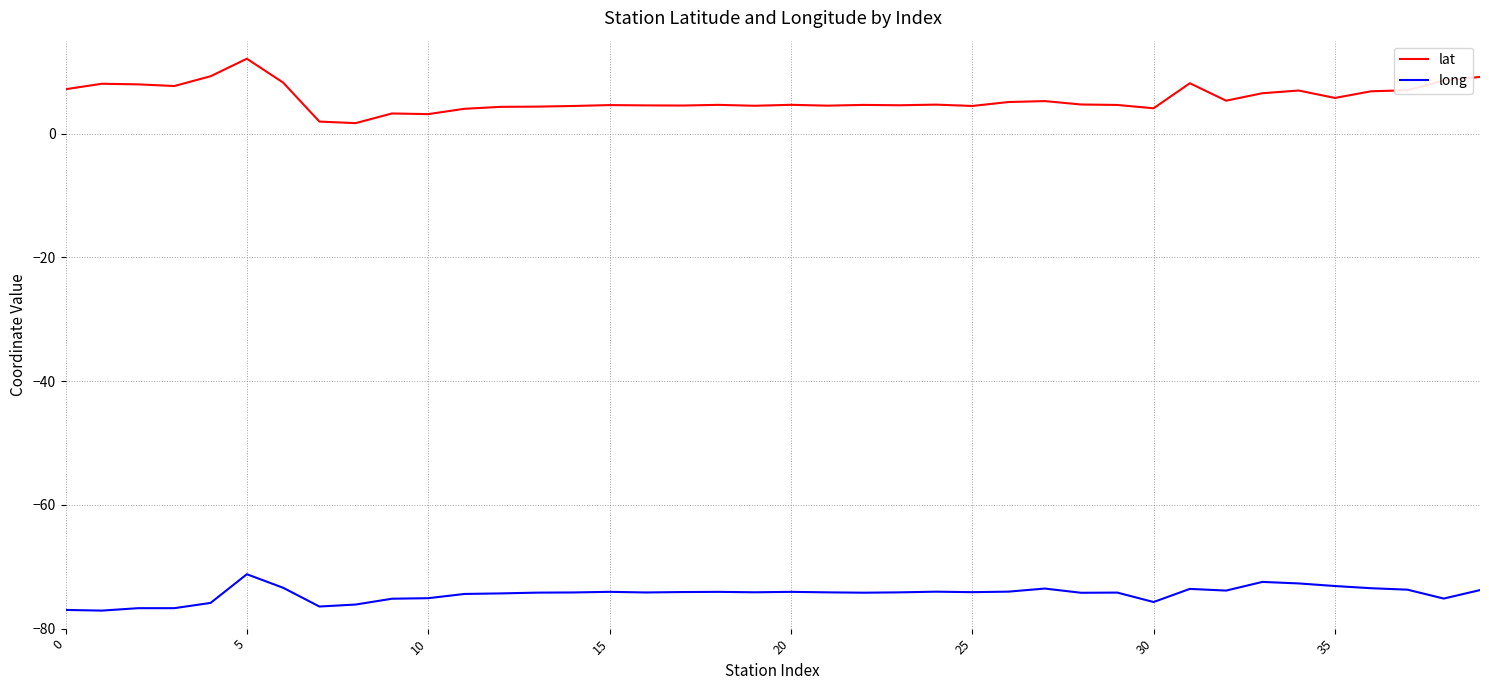

What is the highest value of the lat series?

12.1